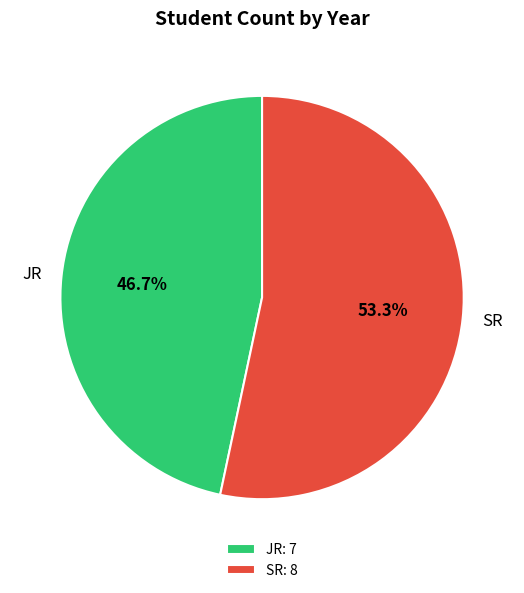

How many slices are in this pie chart?

2